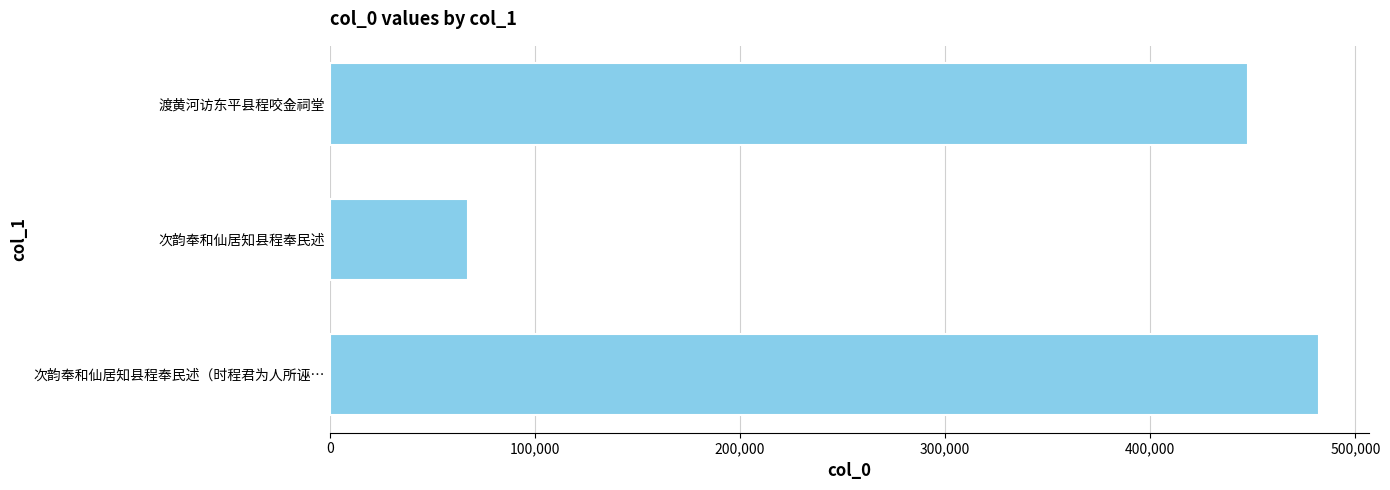

How many categories are shown in the chart?

3